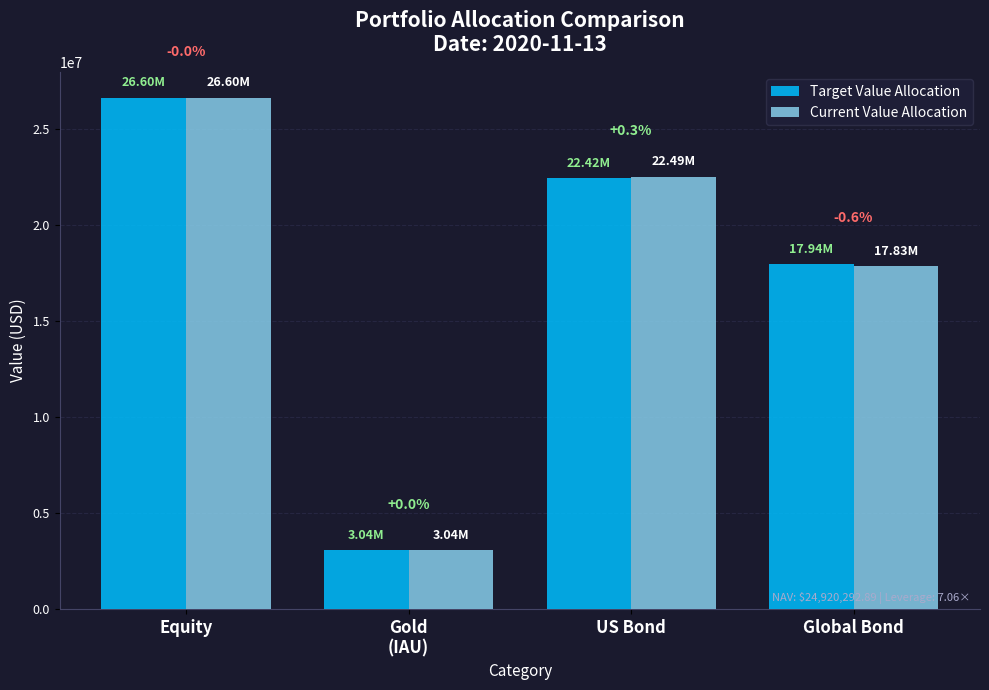

How many bars are there in total?

8